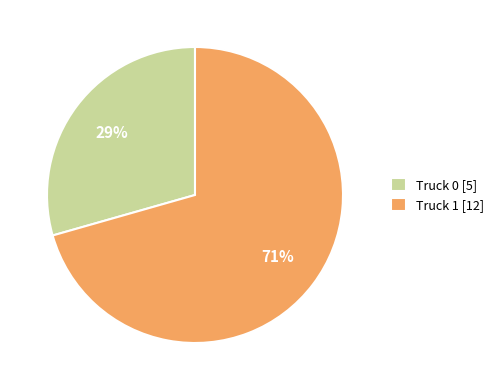

To the nearest percent, what is the combined percentage of Truck 0 and Truck 1?

100%